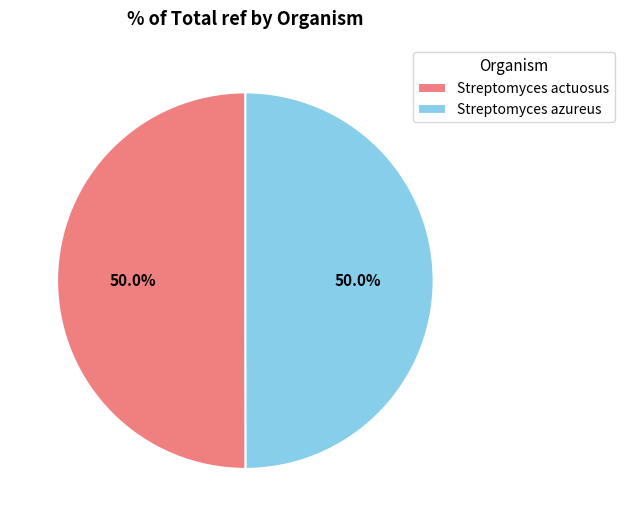

What portion of the pie excludes Streptomyces azureus?

50.0%